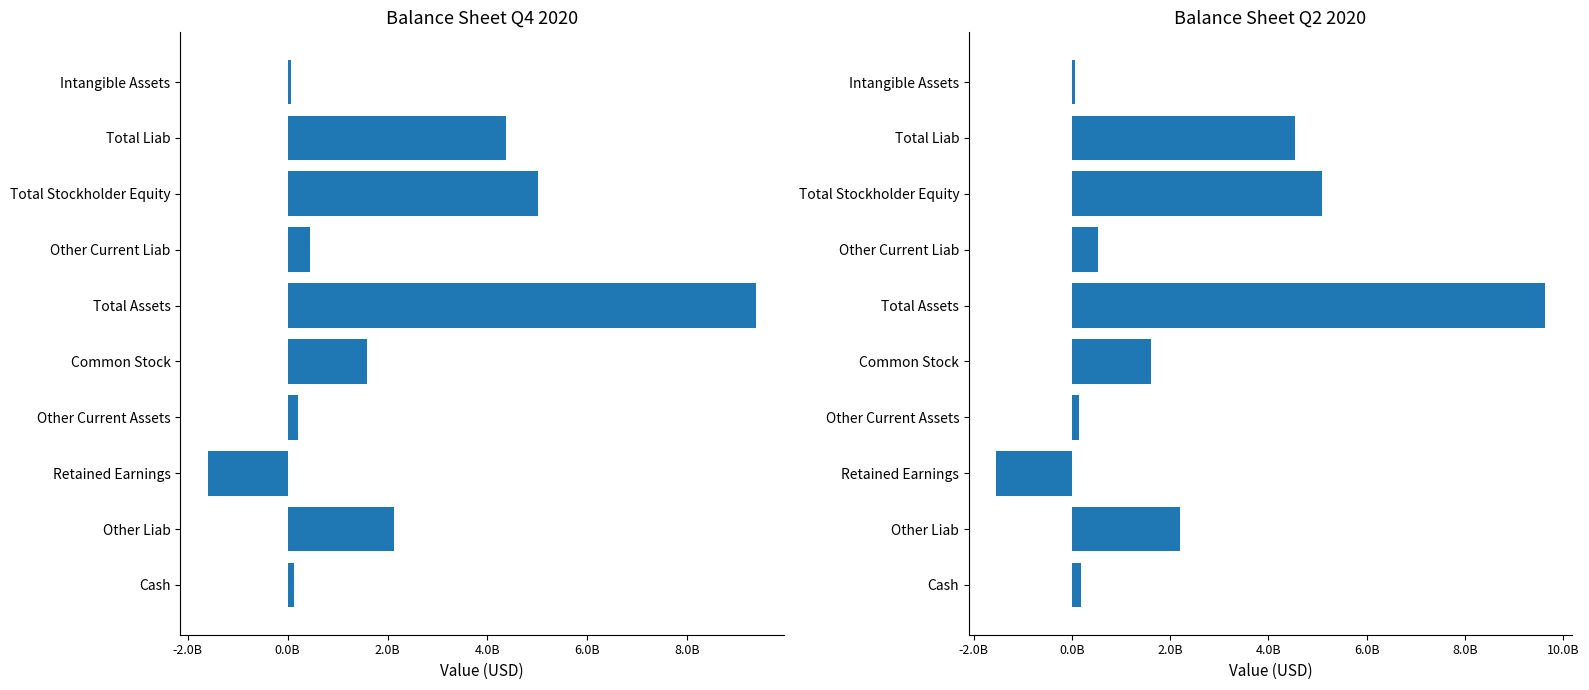

How many negative values does the 2020-06-30 series have?

1